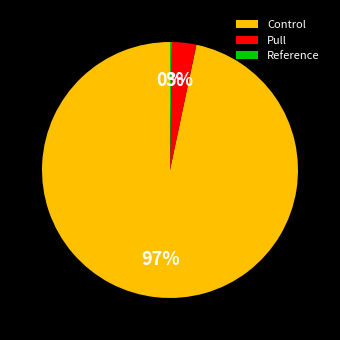

Which category accounts for the majority?

Control